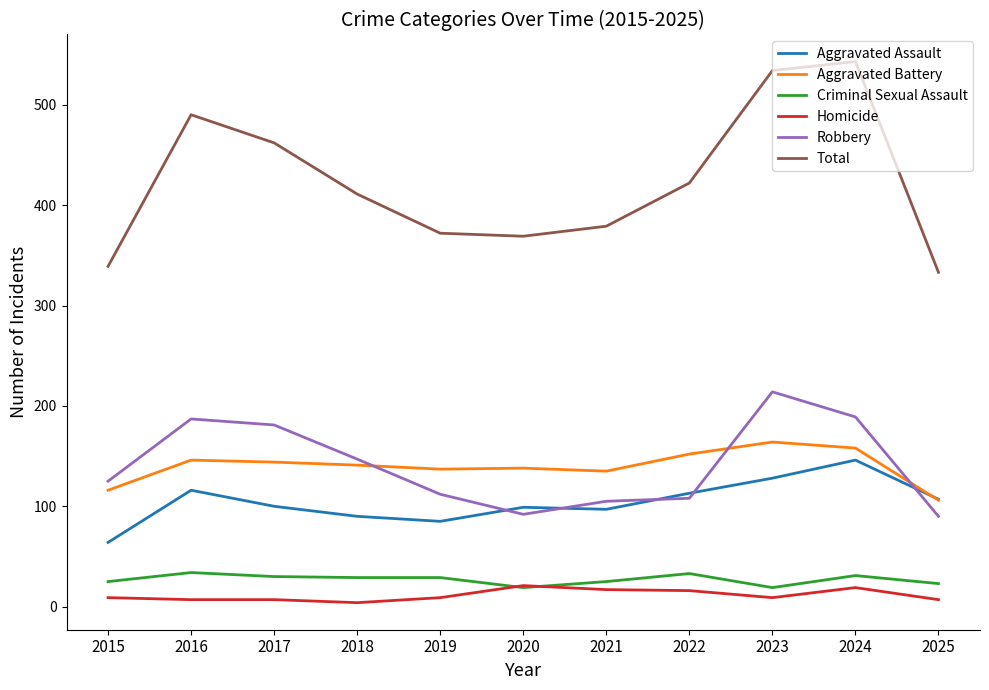

What are all the series names shown in the legend?

Aggravated Assault, Aggravated Battery, Criminal Sexual Assault, Homicide, Robbery, Total